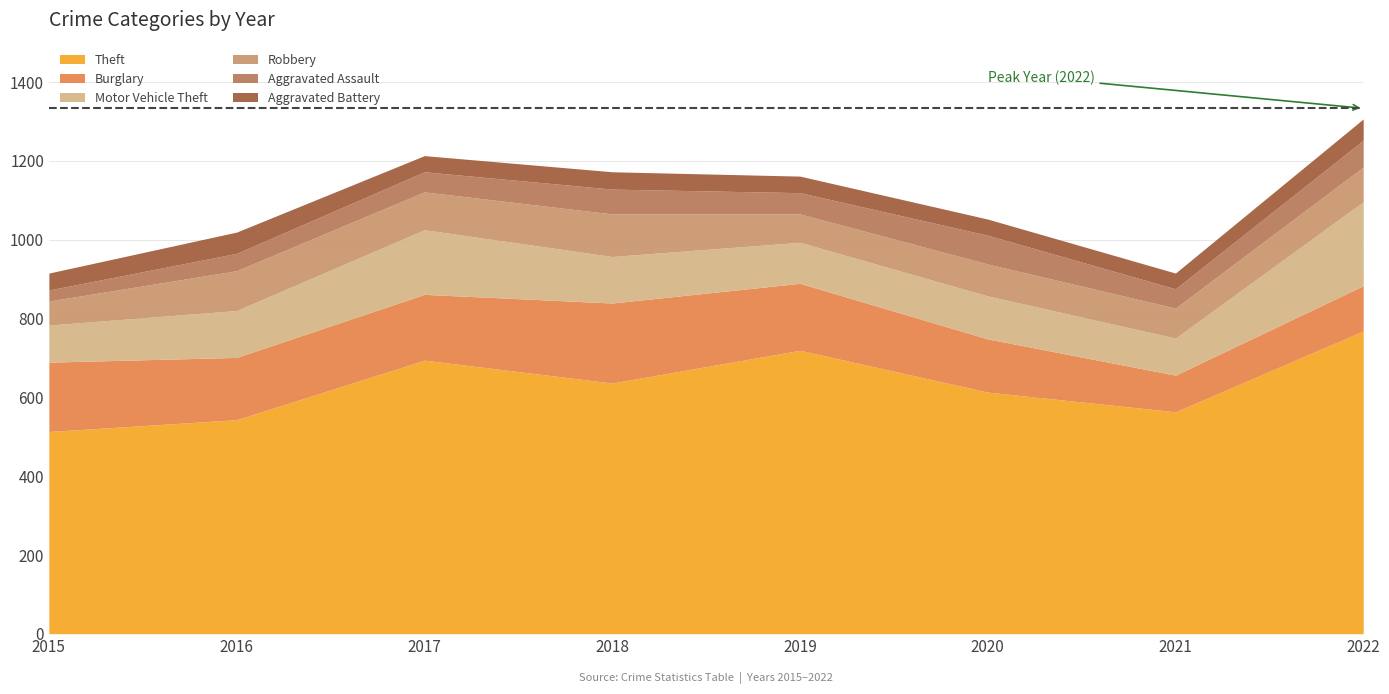

At which category is the sum across all series the highest?

2022